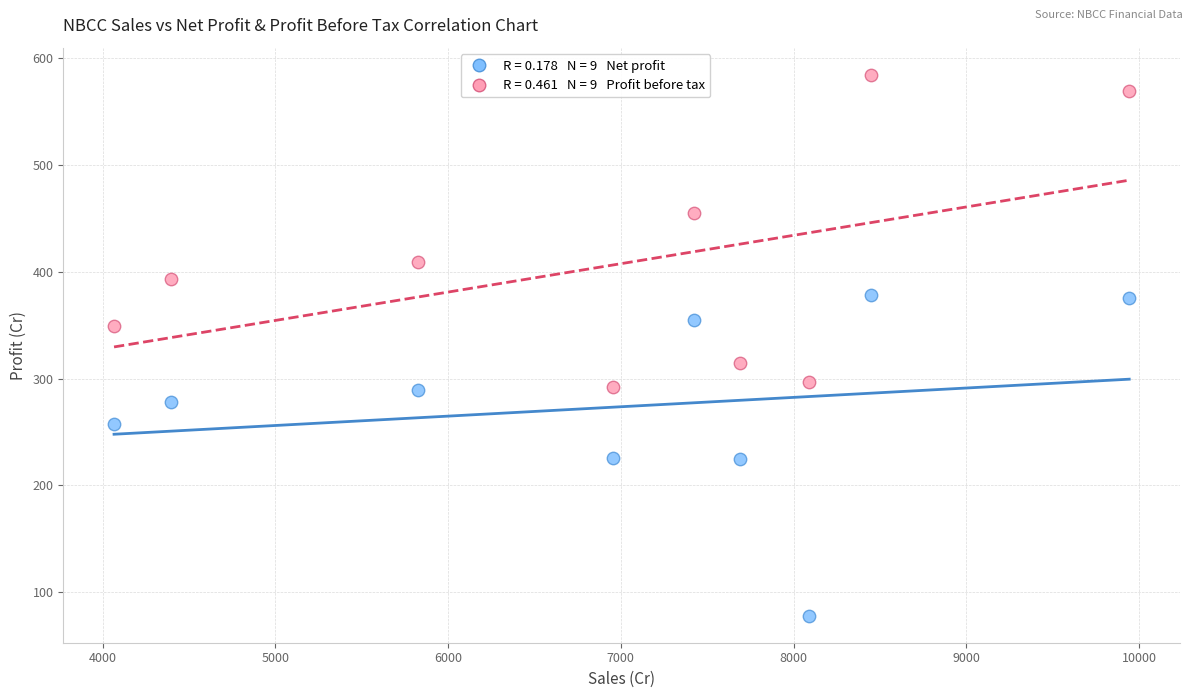

Across all data points, what is the range of X values (max minus min)?

5876.4